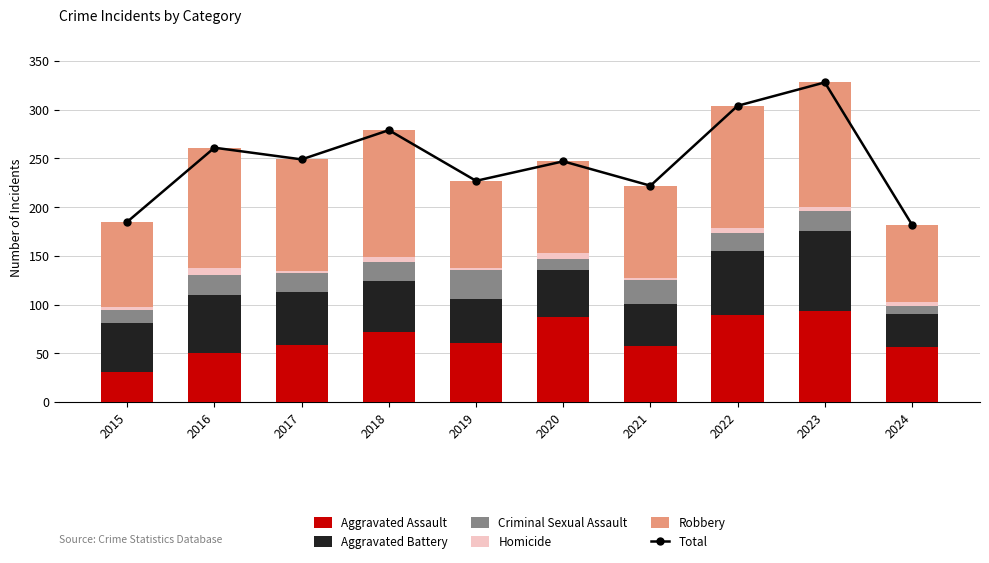

What is the highest value of the Aggravated Assault series?

93